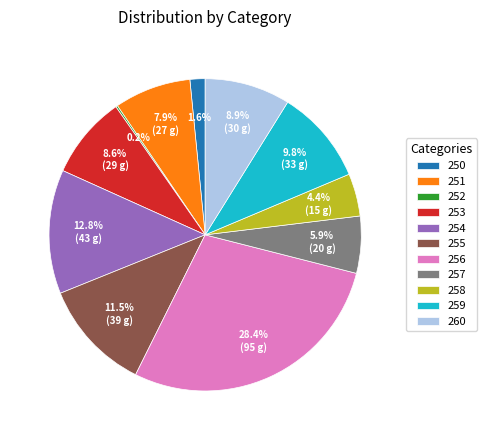

Is it true that 253 is 9% of the pie?

True